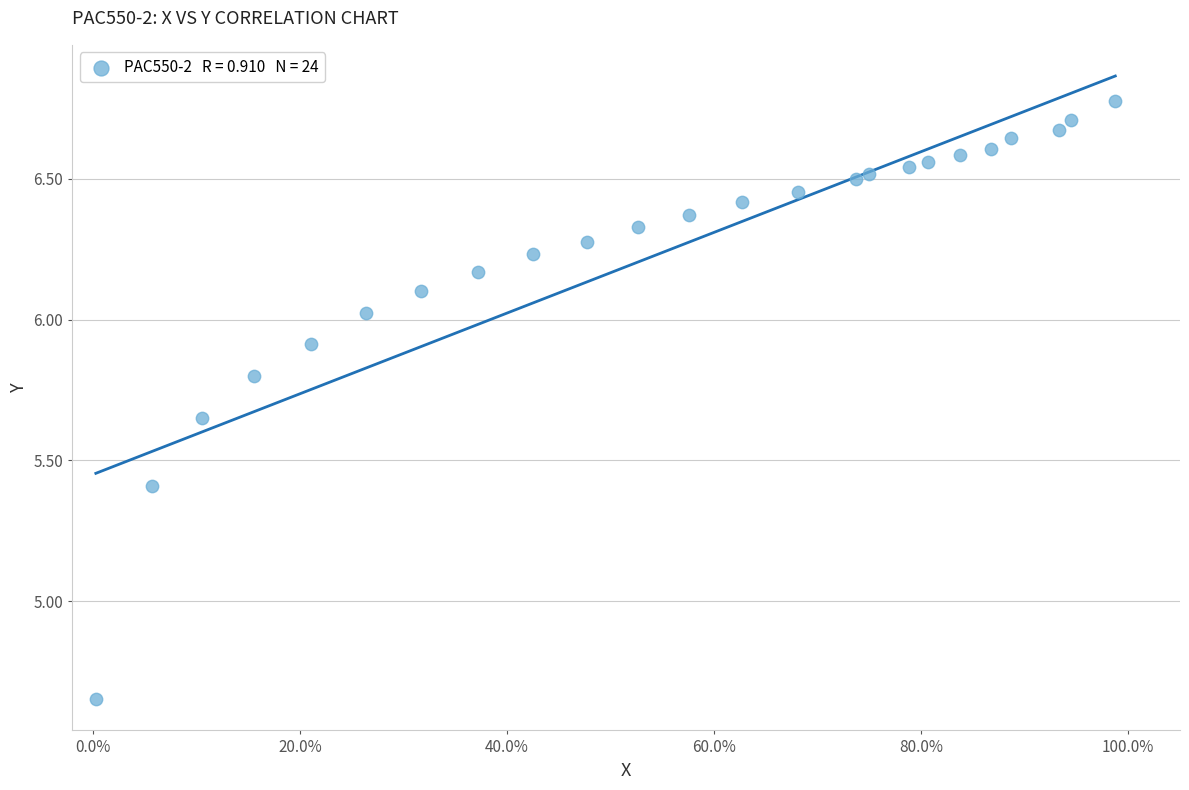

What is the range of Y values (max minus min)?

2.1